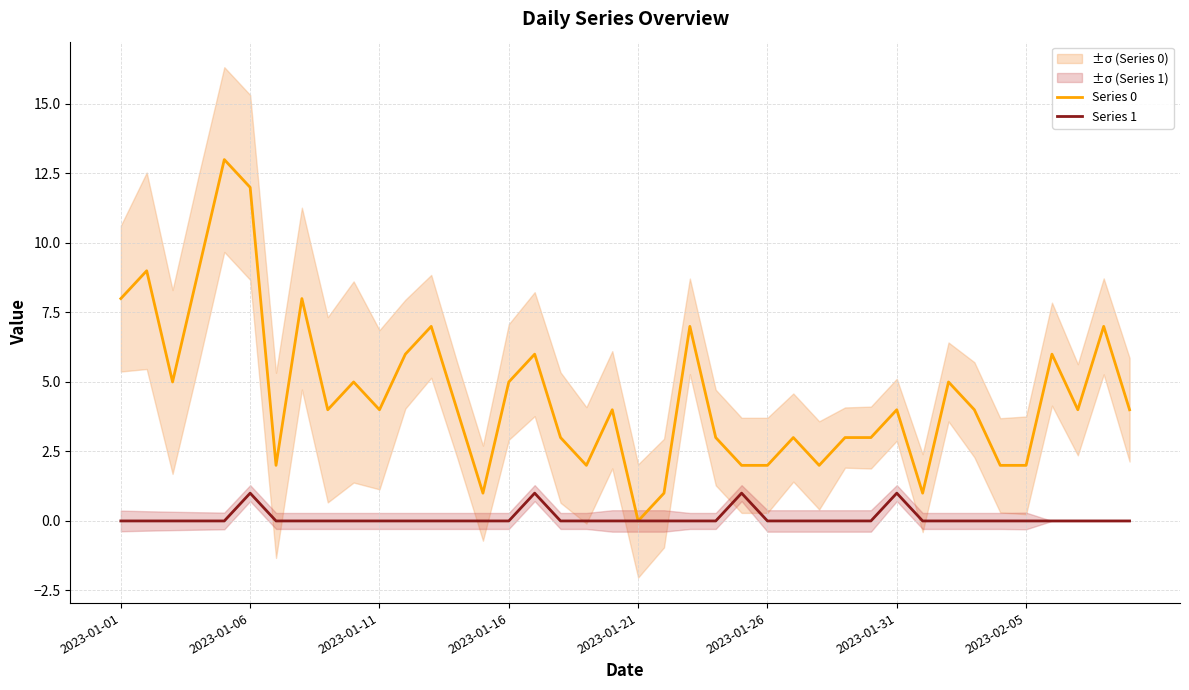

List the series in order of their overall mean, highest first.

Series 0, Series 1